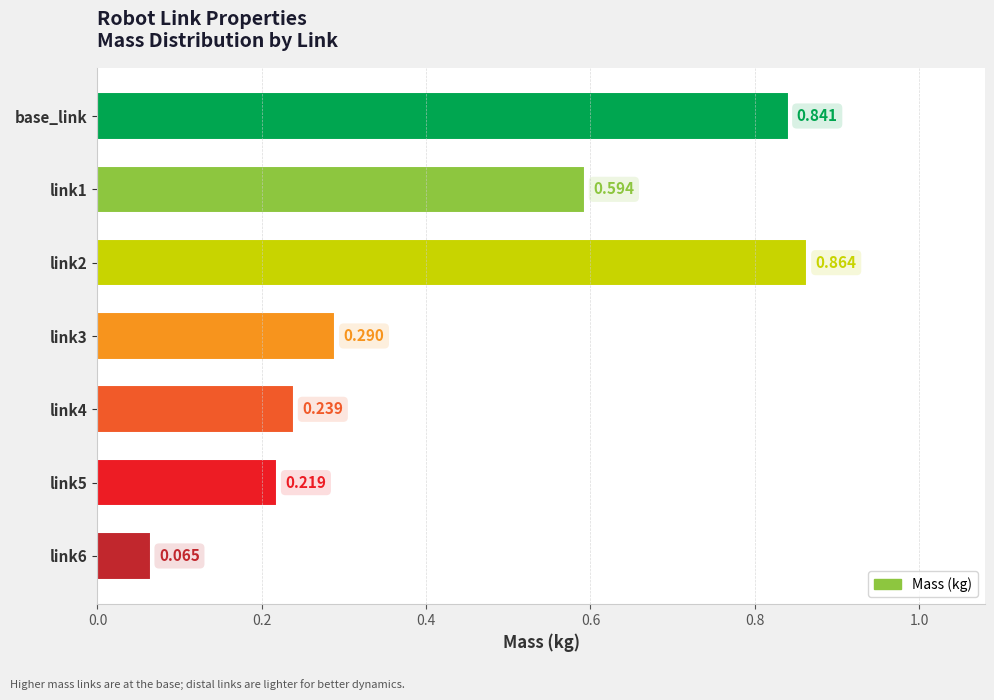

How many bars are there in total?

7